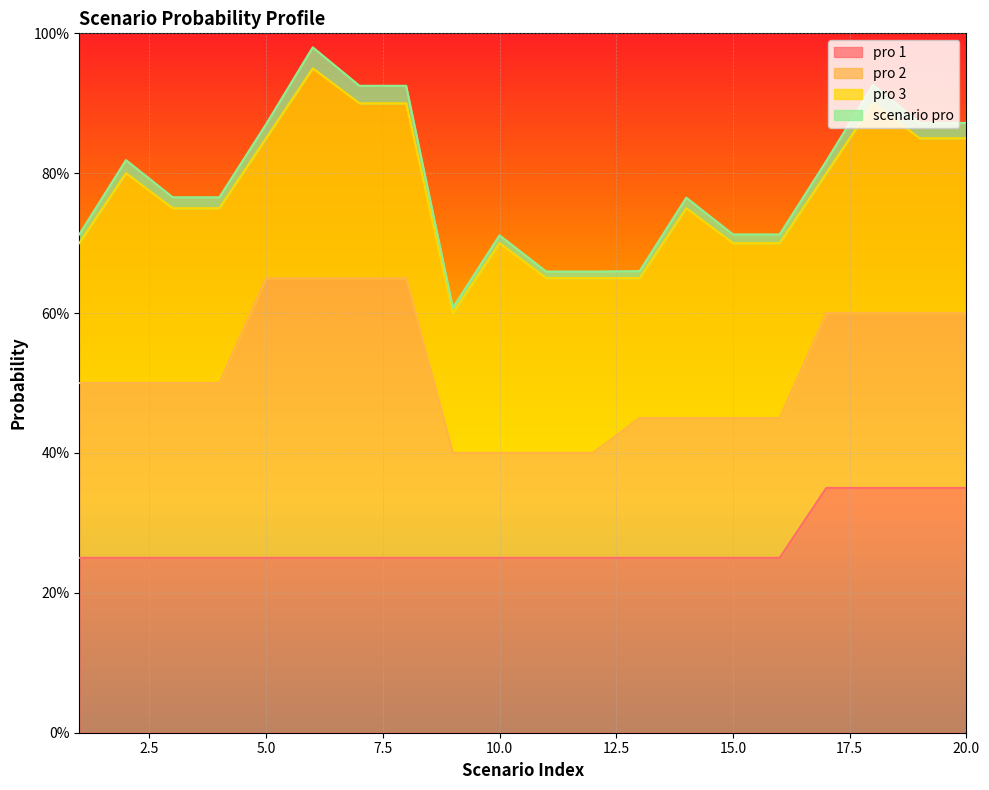

What is the maximum value for pro 1?

0.3